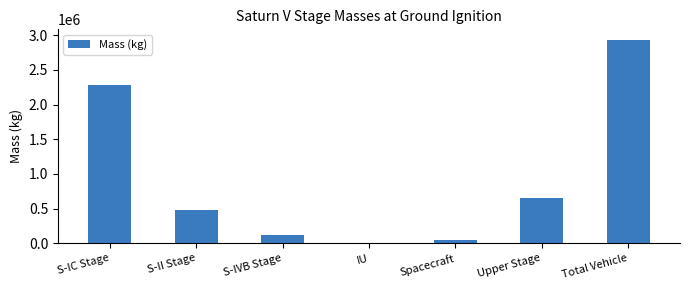

Reading right to left, transcribe all the data shown in this chart.

Total Vehicle=2938315	Upper Stage=659626	Spacecraft=49735	IU=1939	S-IVB Stage=119119	S-II Stage=479964	S-IC Stage=2278688